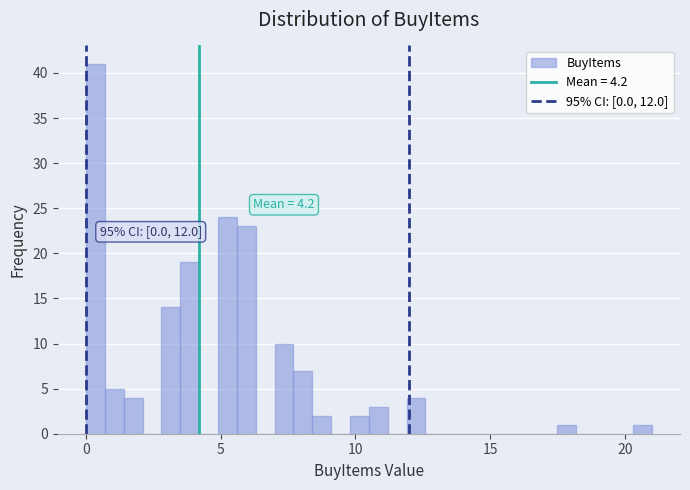

Read against the x-axis, roughly where is the centre of the tallest bar?

0.5